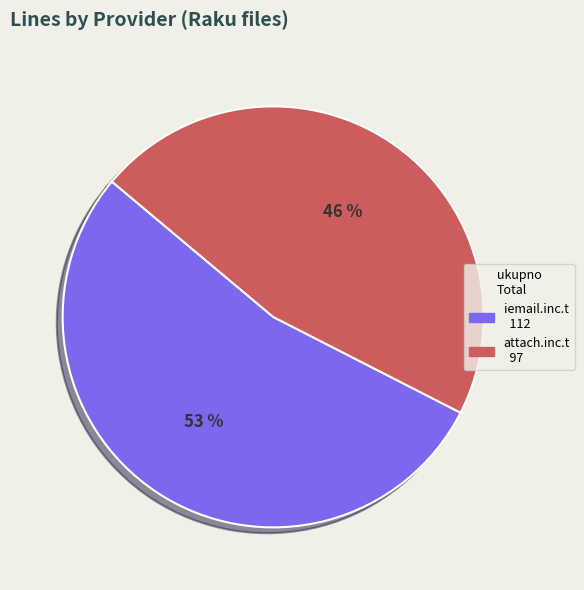

Rank the categories by value from highest to lowest.

install/forum_data/src/iemail.inc.t, install/forum_data/src/attach.inc.t